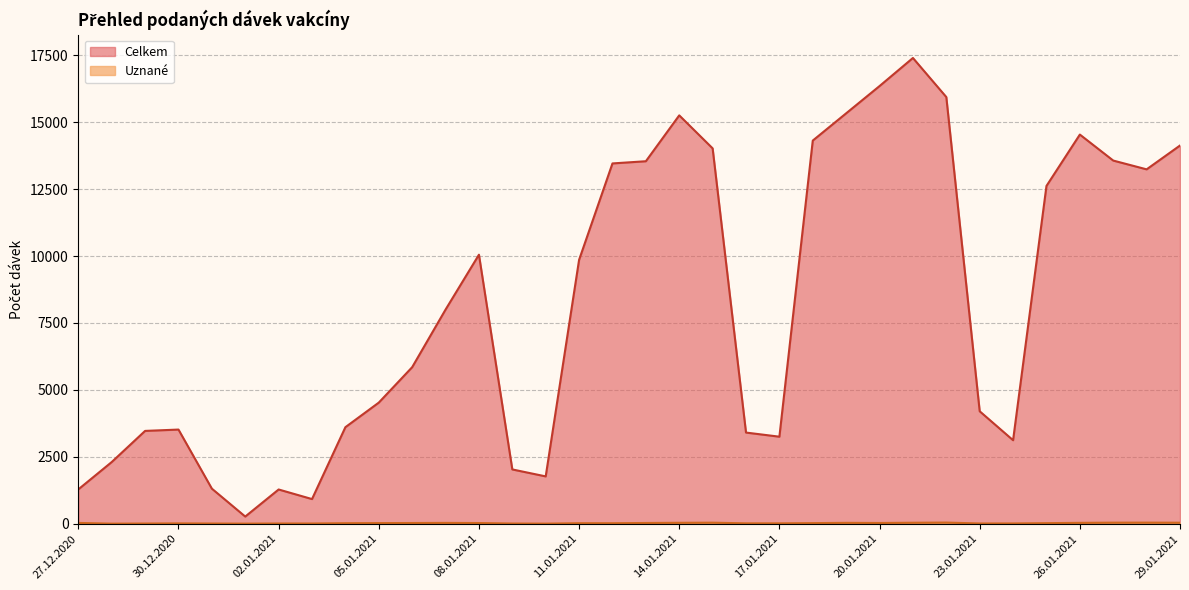

Reading left to right, extract all data points from this chart.

Celkem: 1285	2306	3469	3519	1312	270	1281	923	3608	4526	5849	8000	10050	2030	1770	9858	13459	13541	15254	14022	3407	3253	14313	15331	16349	17398	15938	4202	3121	12618	14537	13566	13238	14128
Uznane: 32	5	10	15	10	6	11	11	22	26	29	33	28	10	6	22	21	30	37	41	17	17	25	35	30	39	45	12	13	24	35	42	43	40